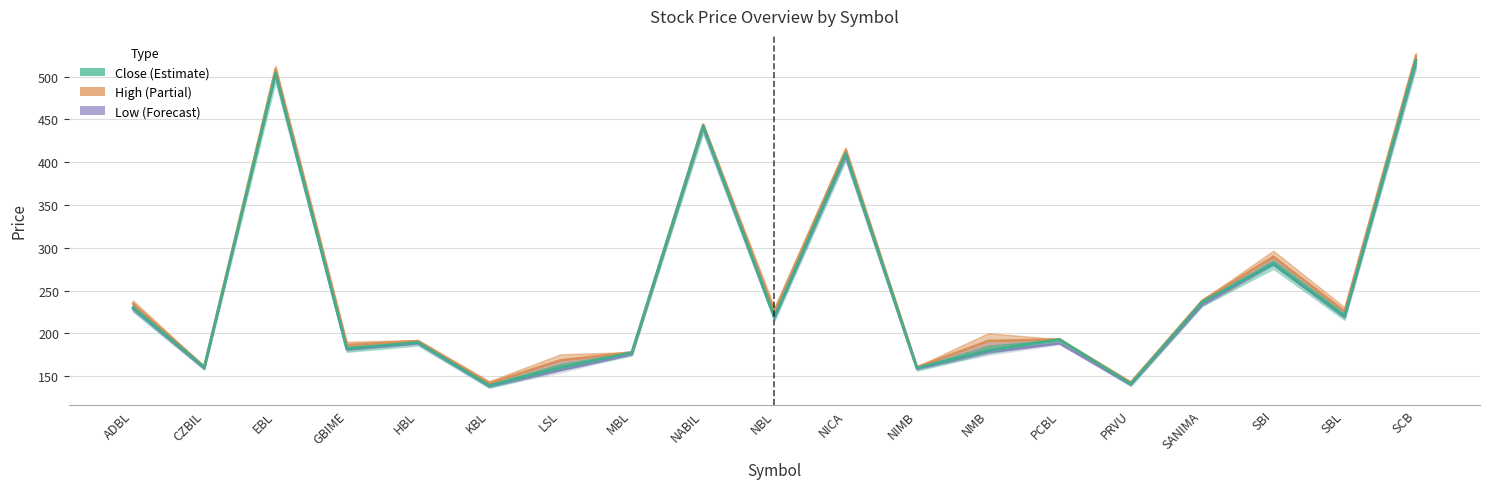

What are all the series names shown in the legend?

Low, High, Close